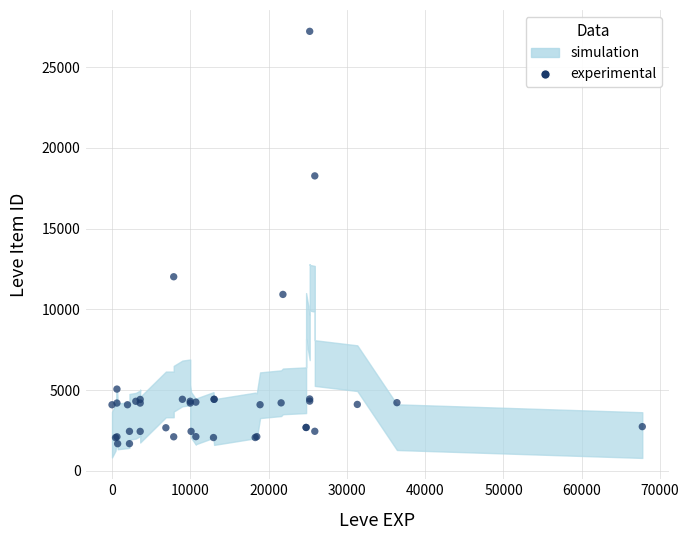

What Y value in the scatter plot is closest to 14448?

12018